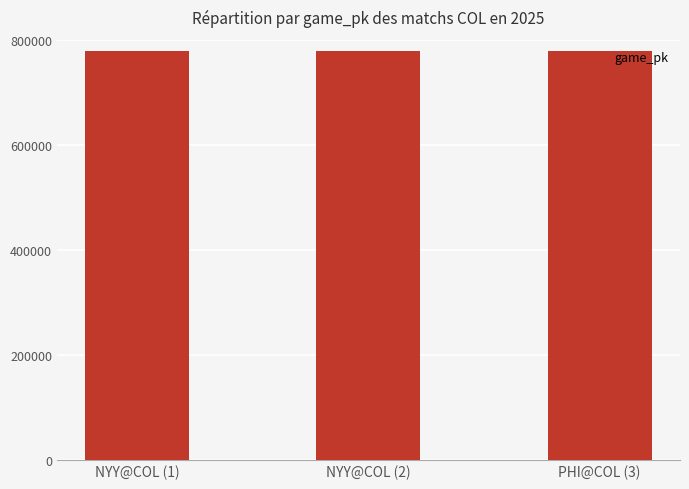

What is the label of the 1st bar from the right?

PHI@COL (3)